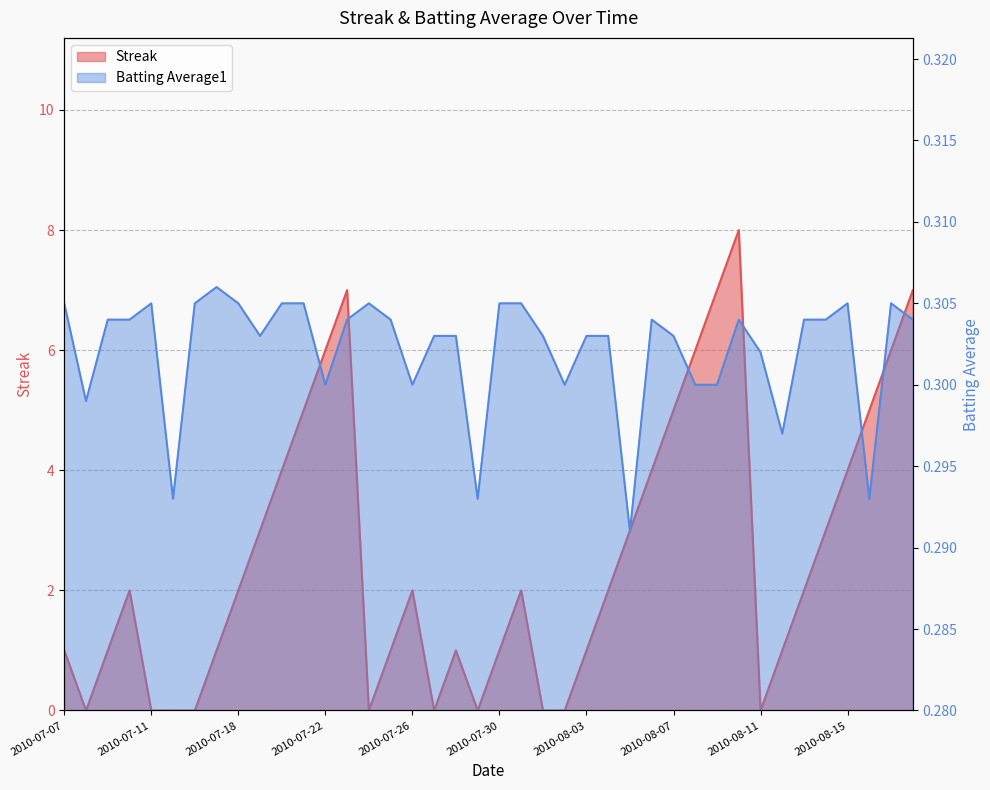

List the series in order of their peak value, lowest first.

Batting Average1, Streak